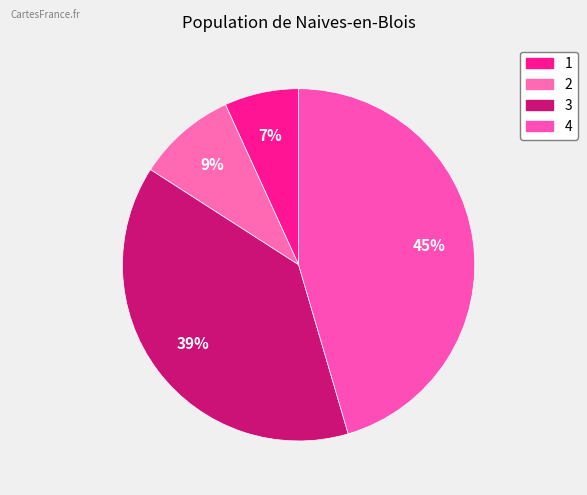

Between 4 and 1, which is larger?

4